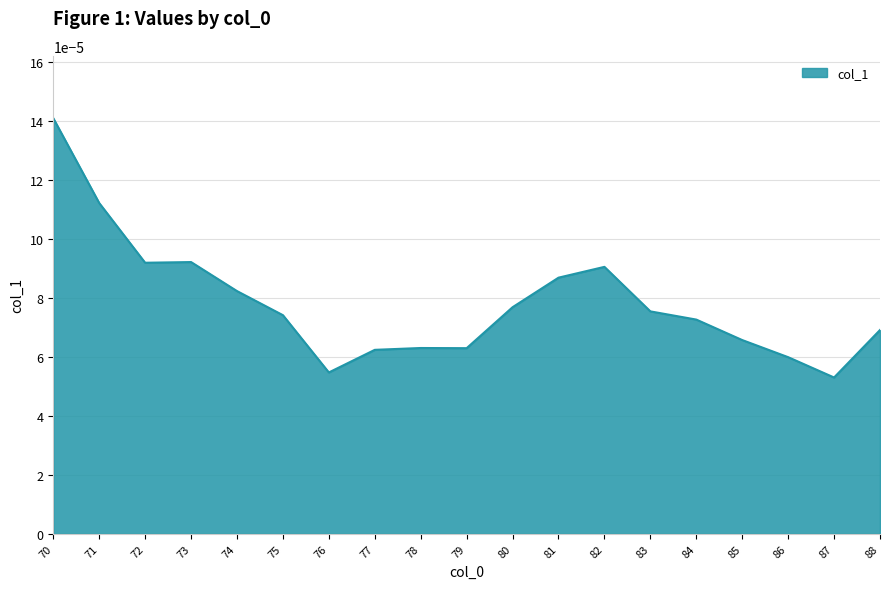

Count the values in the range 0 to 1.

19